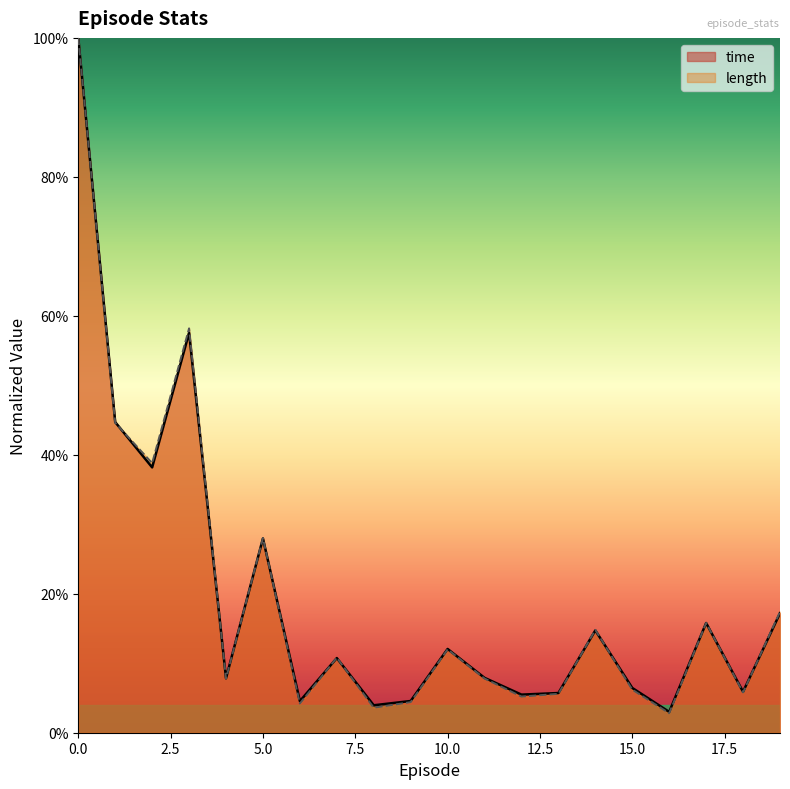

Which series has the widest spread of values?

length